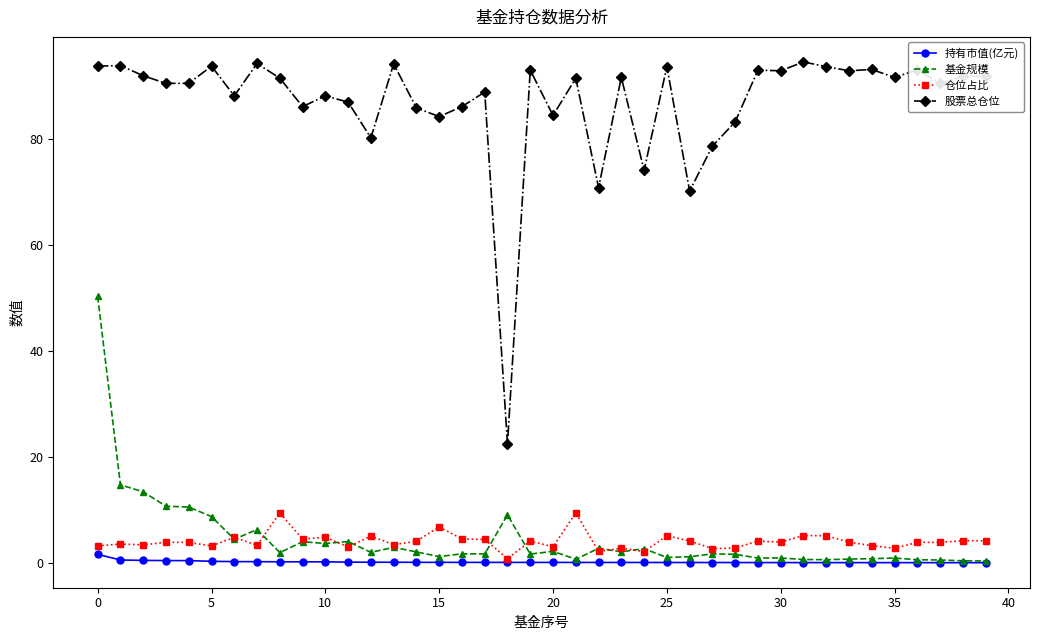

Which series has the largest total across all categories?

股票总仓位